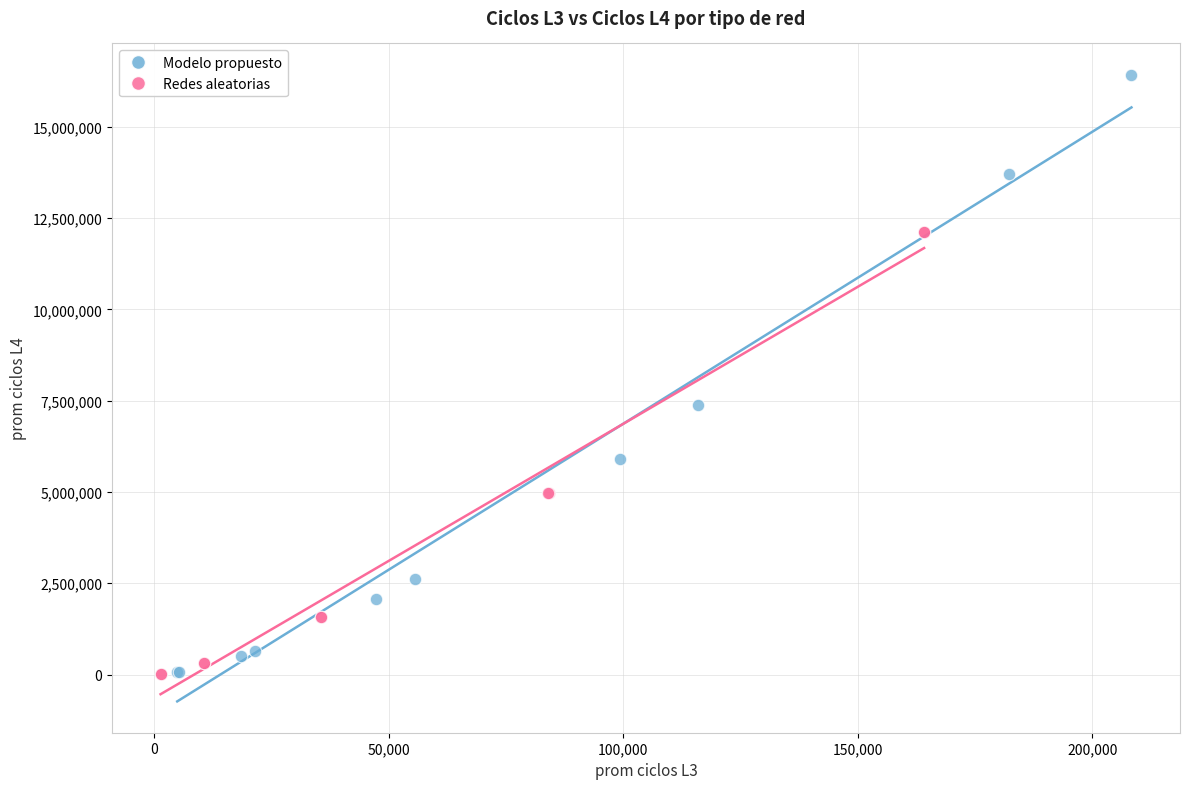

Which series contains the highest Y value?

Modelo propuesto